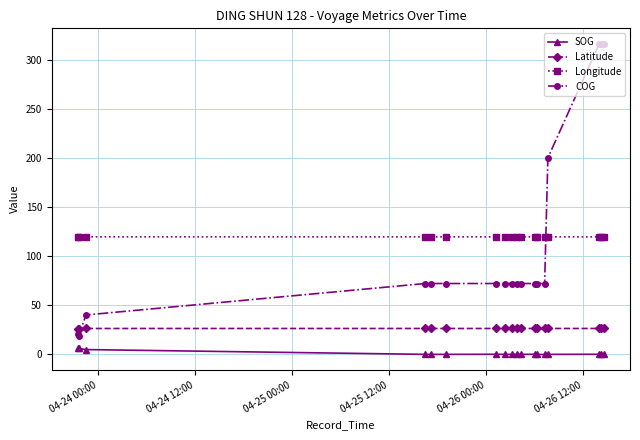

Rank the series by their maximum value, from highest to lowest.

COG, Longitude, Latitude, SOG